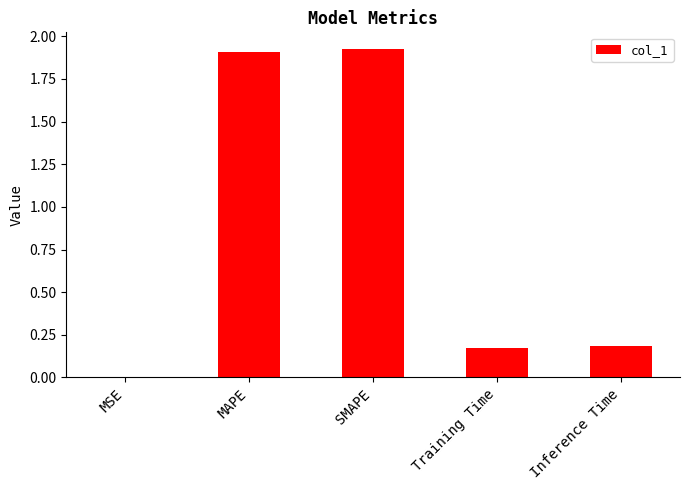

Does the chart contain stacked bars?

No